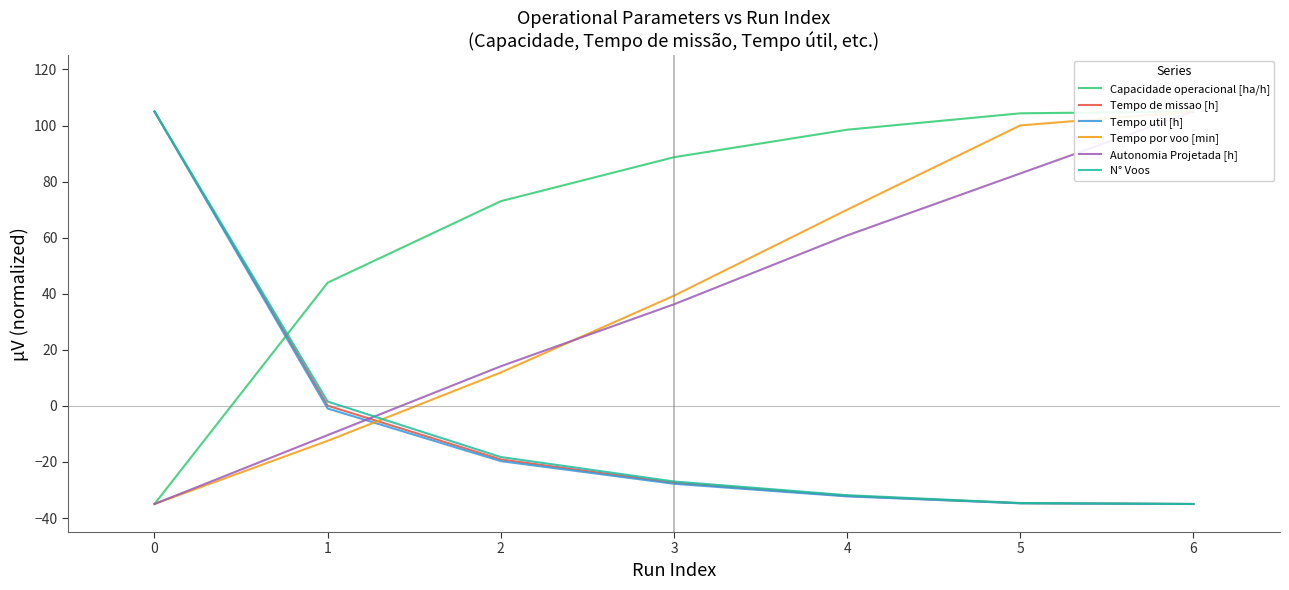

What is the value of the Tempo por voo [min] point at the 2nd from the left?

-12.5